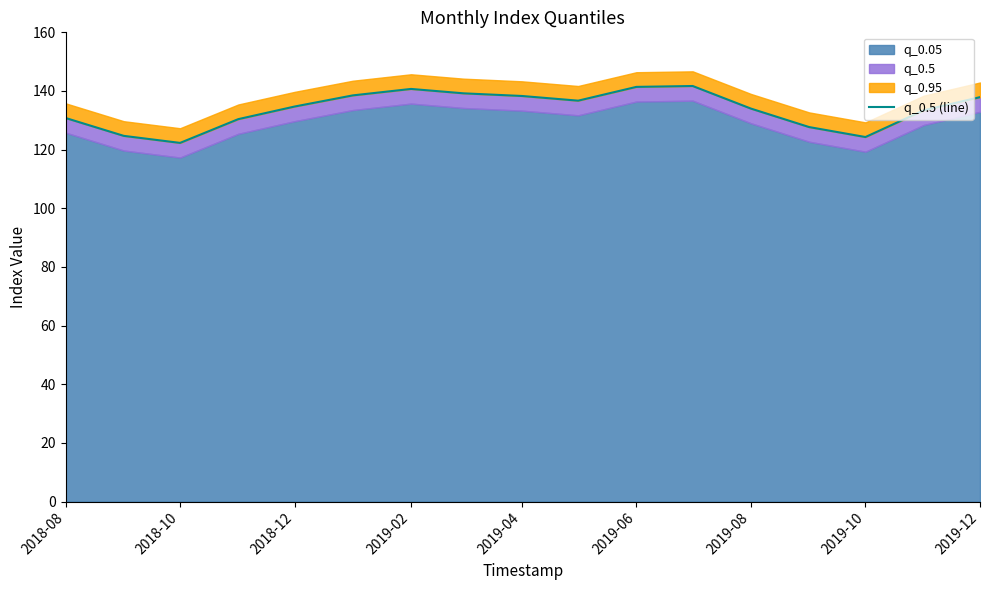

Where is the data nearest to the value 132?

2018-08